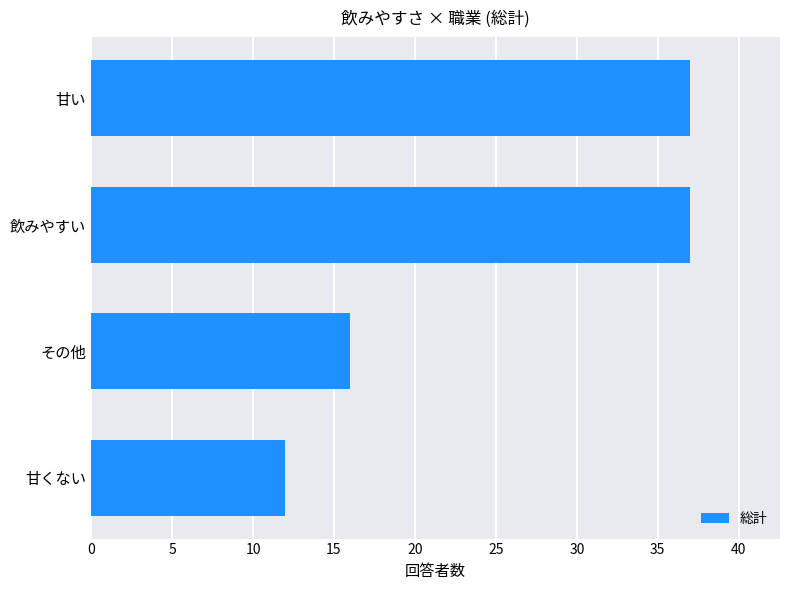

What is the difference between the maximum and minimum values?

25